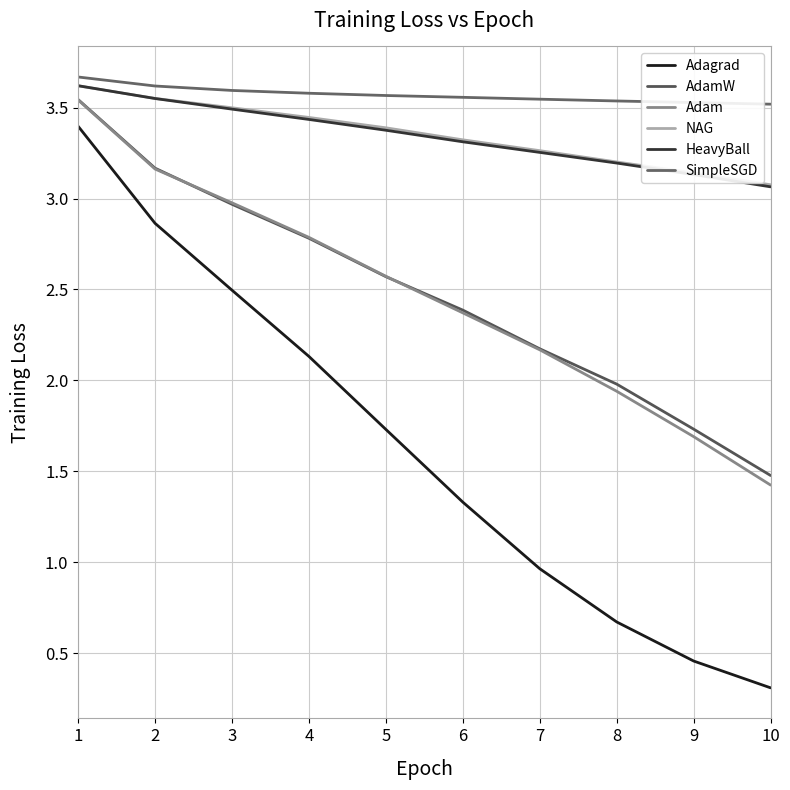

Which series has the largest total across all categories?

SimpleSGD